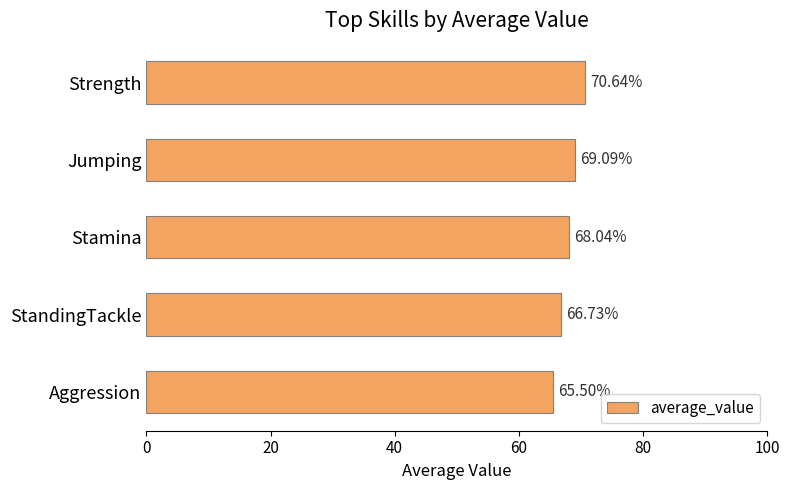

What is the change in value from Jumping to Stamina?

-1.0